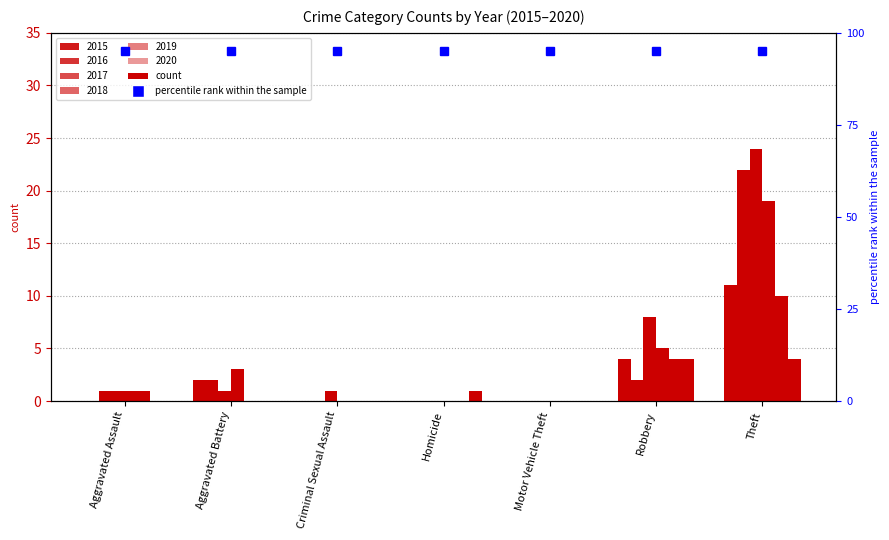

What is the label of the 1st bar from the right?

Theft